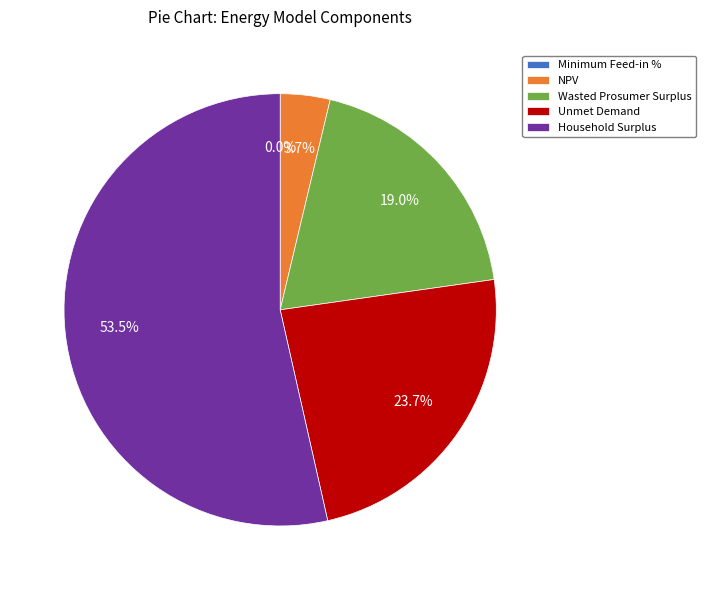

What percentage is NOT represented by Household Surplus?

46.5%